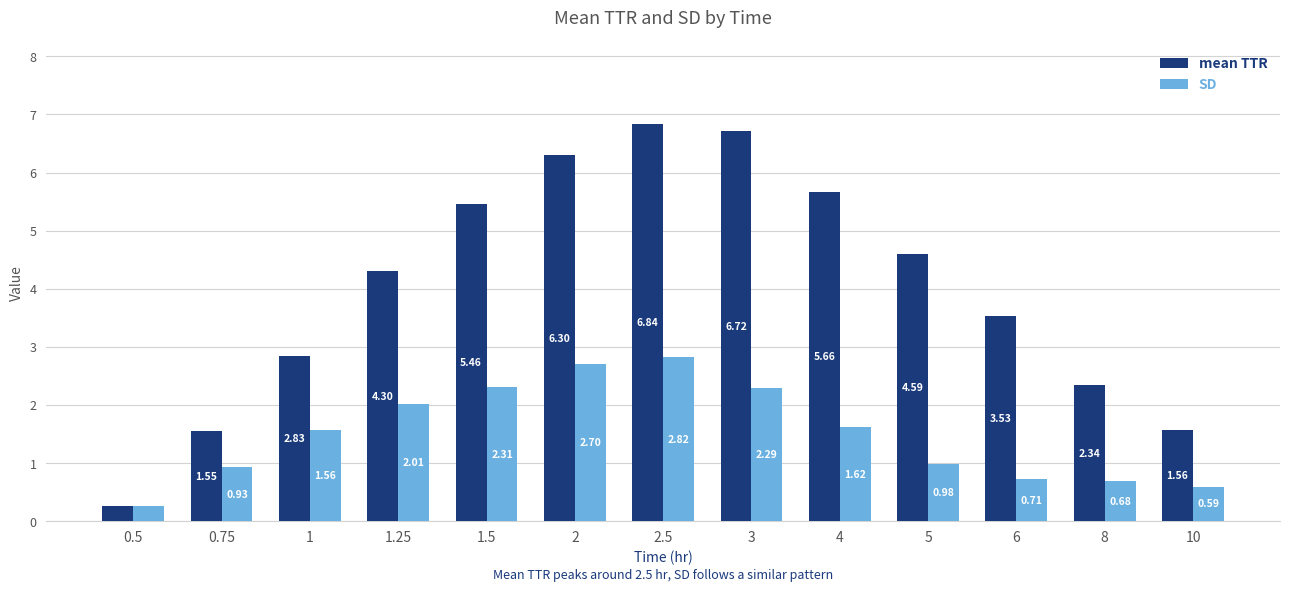

What position from the right is 2?

8